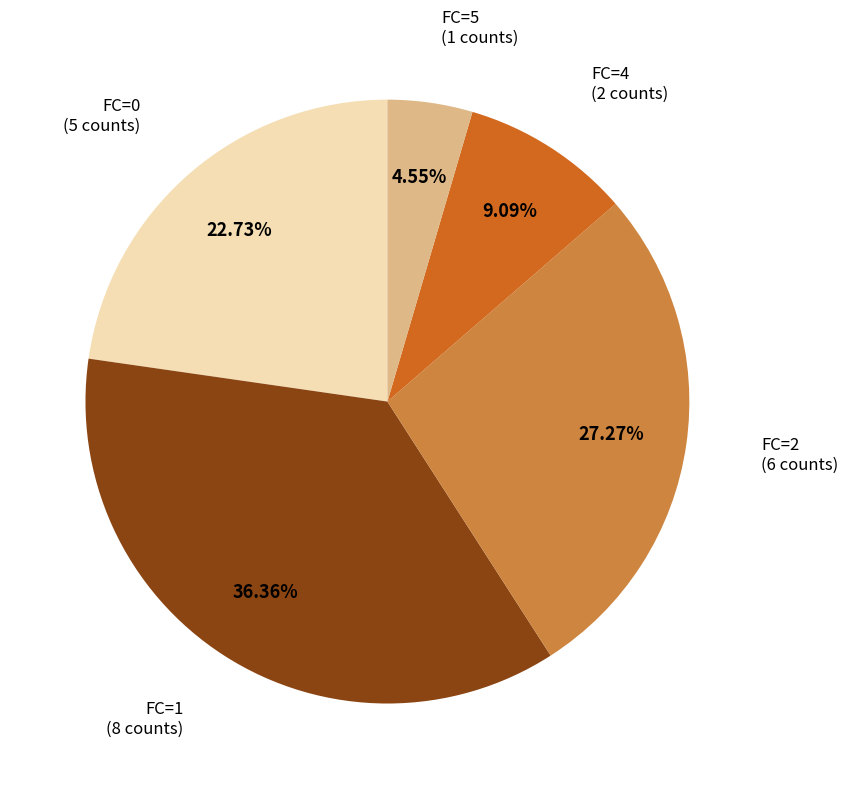

How many segments does this pie chart have?

5